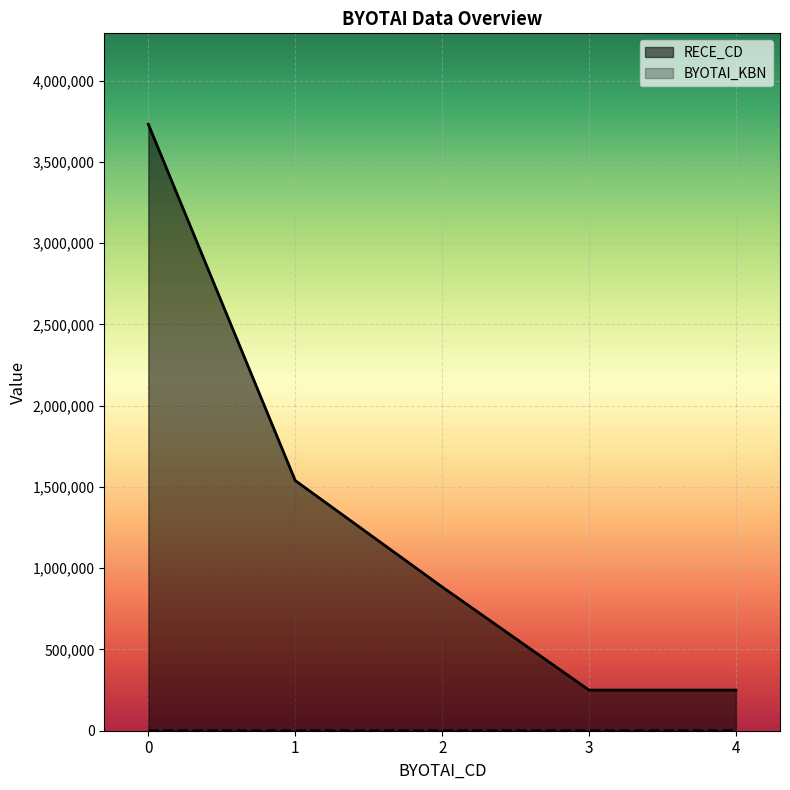

Is the value of RECE_CD at 1 greater than the value of BYOTAI_KBN at 2?

Yes